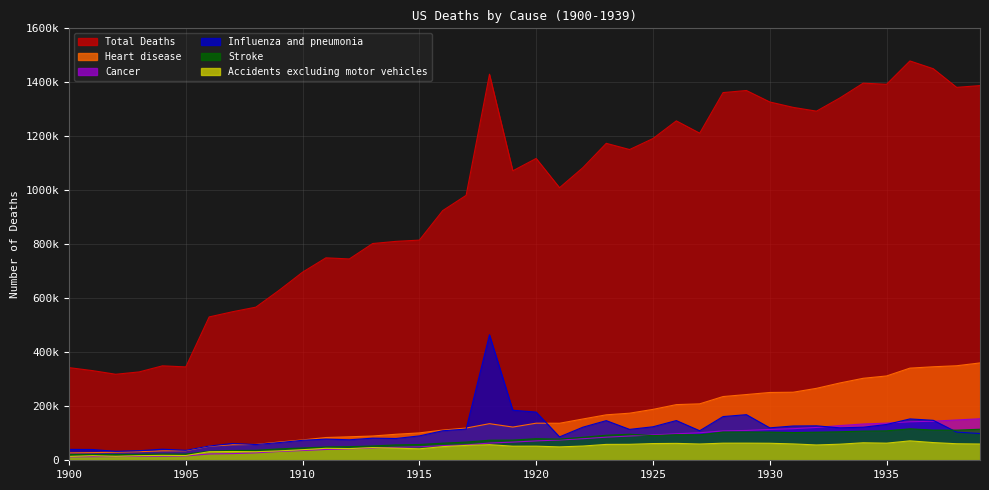

What are all the series names shown in the legend?

Total Deaths, Heart disease, Cancer, Influenza and pneumonia, Stroke, Accidents excluding motor vehicles